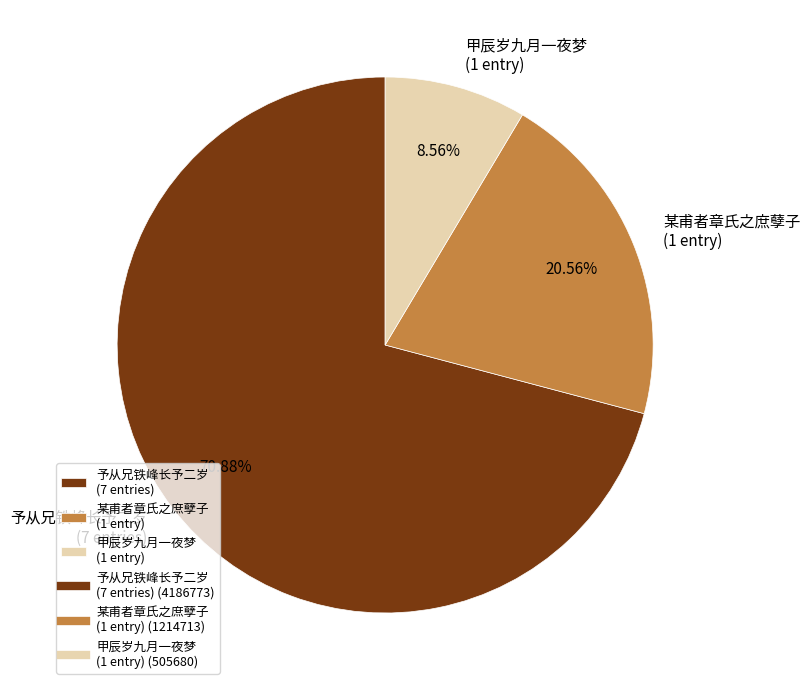

Between 某甫者章氏之庶孽子 (1 entry) and 甲辰岁九月一夜梦 (1 entry), which is larger?

某甫者章氏之庶孽子 (1 entry)